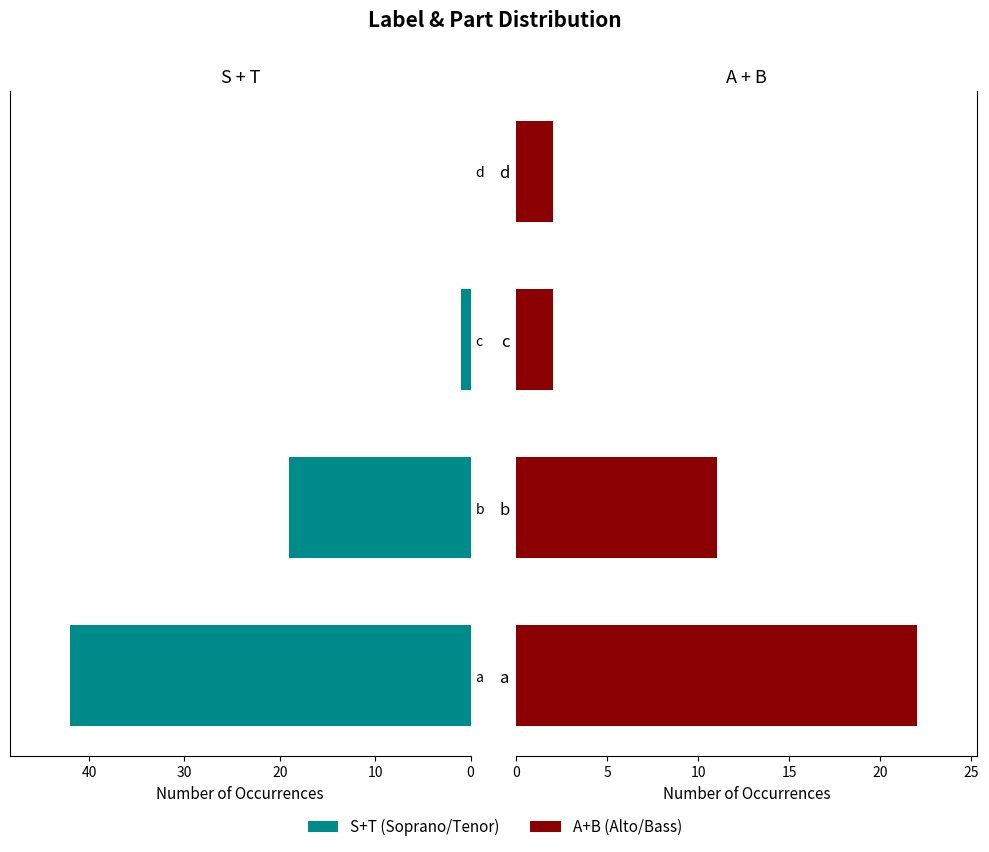

Reading left to right, list all the values displayed in this chart.

S+T (Soprano/Tenor): 42	19	1	0
A+B (Alto/Bass): 22	11	2	2